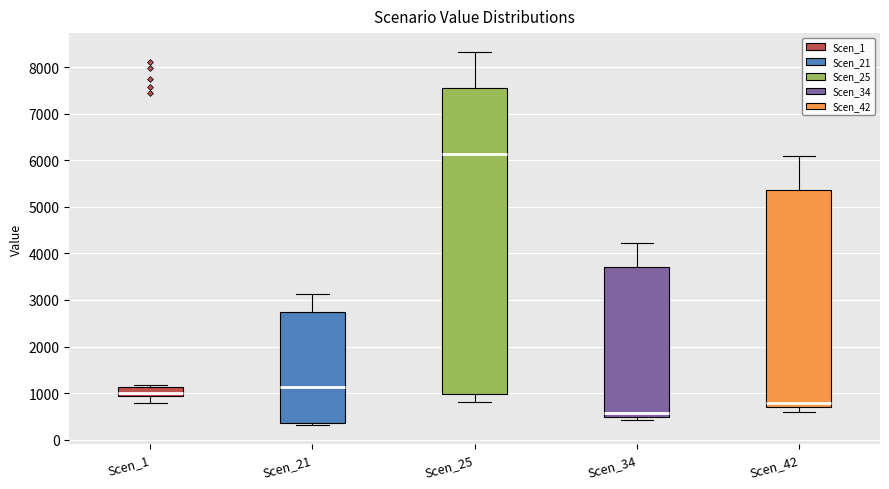

Reading left to right, transcribe this box plot: for each box, give where its median line is, the range the box spans, and where its two whiskers end, as read against the y-axis. The values are not printed on the chart, so give them approximately, as read against the axis.

Scen_1: median 1000, box 900 to 1100, whiskers 800 to 1200
Scen_21: median 1100, box 400 to 2800, whiskers 300 to 3100
Scen_25: median 6100, box 1000 to 7600, whiskers 800 to 8300
Scen_34: median 600, box 500 to 3700, whiskers 400 to 4200
Scen_42: median 800, box 700 to 5400, whiskers 600 to 6100